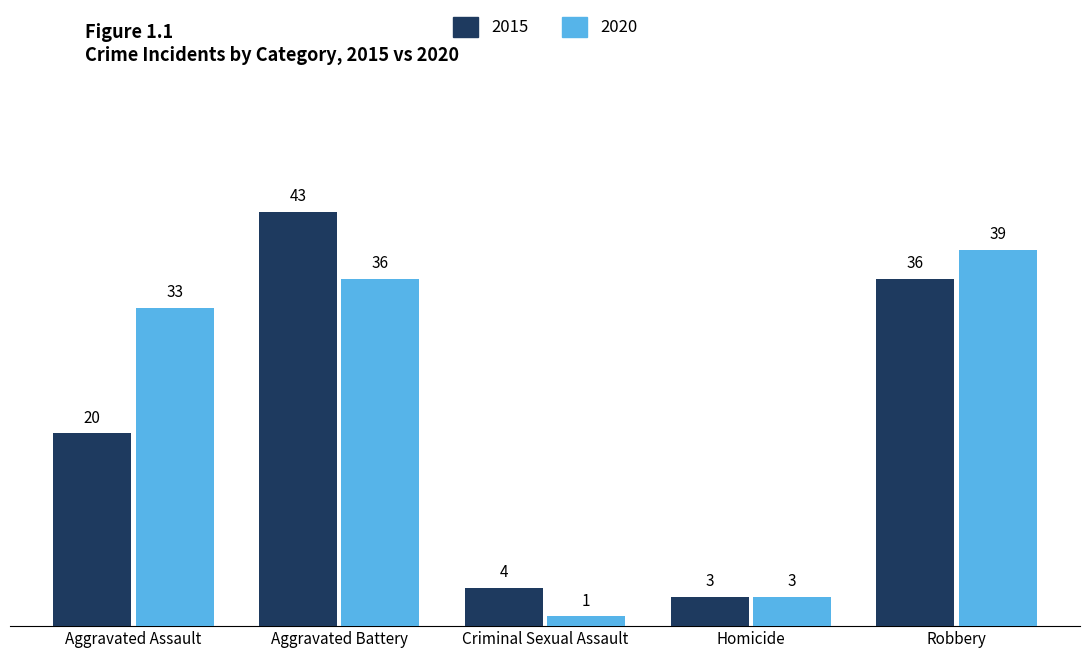

The 2015 series shows 43 at Aggravated Battery. True or false?

True